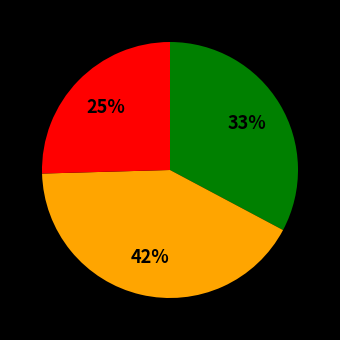

How many segments does this pie chart have?

3